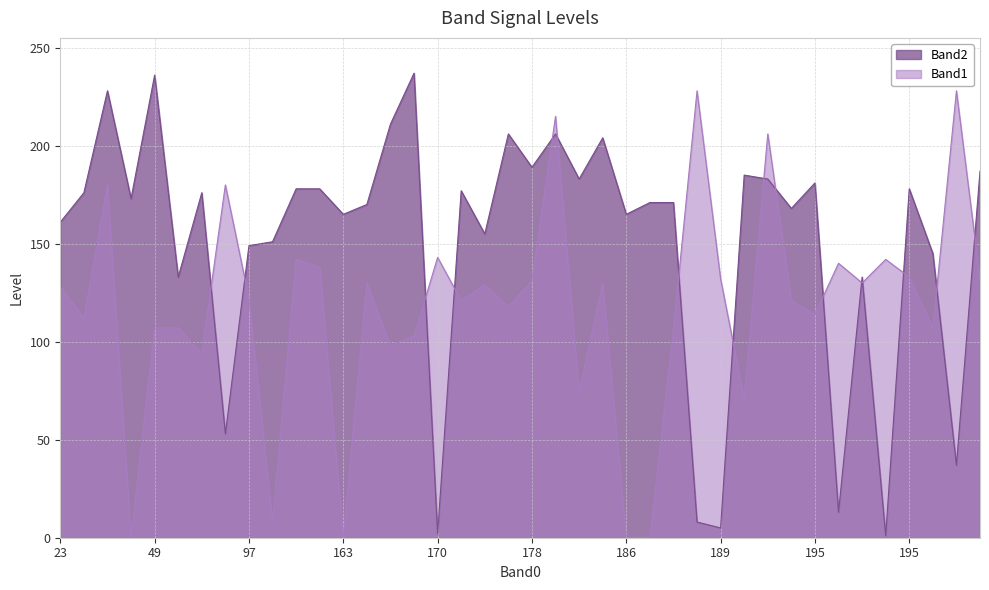

Which series has the largest total across all categories?

Band2